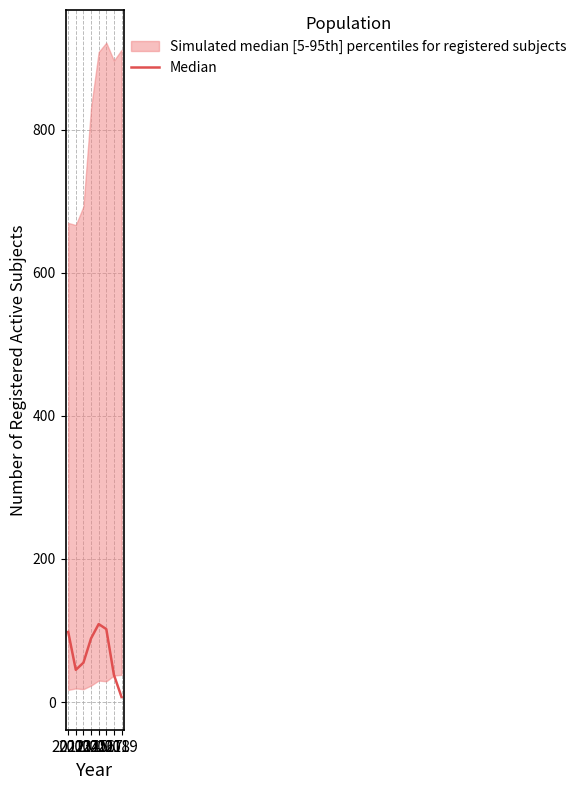

Which category has the highest value across all series?

2016